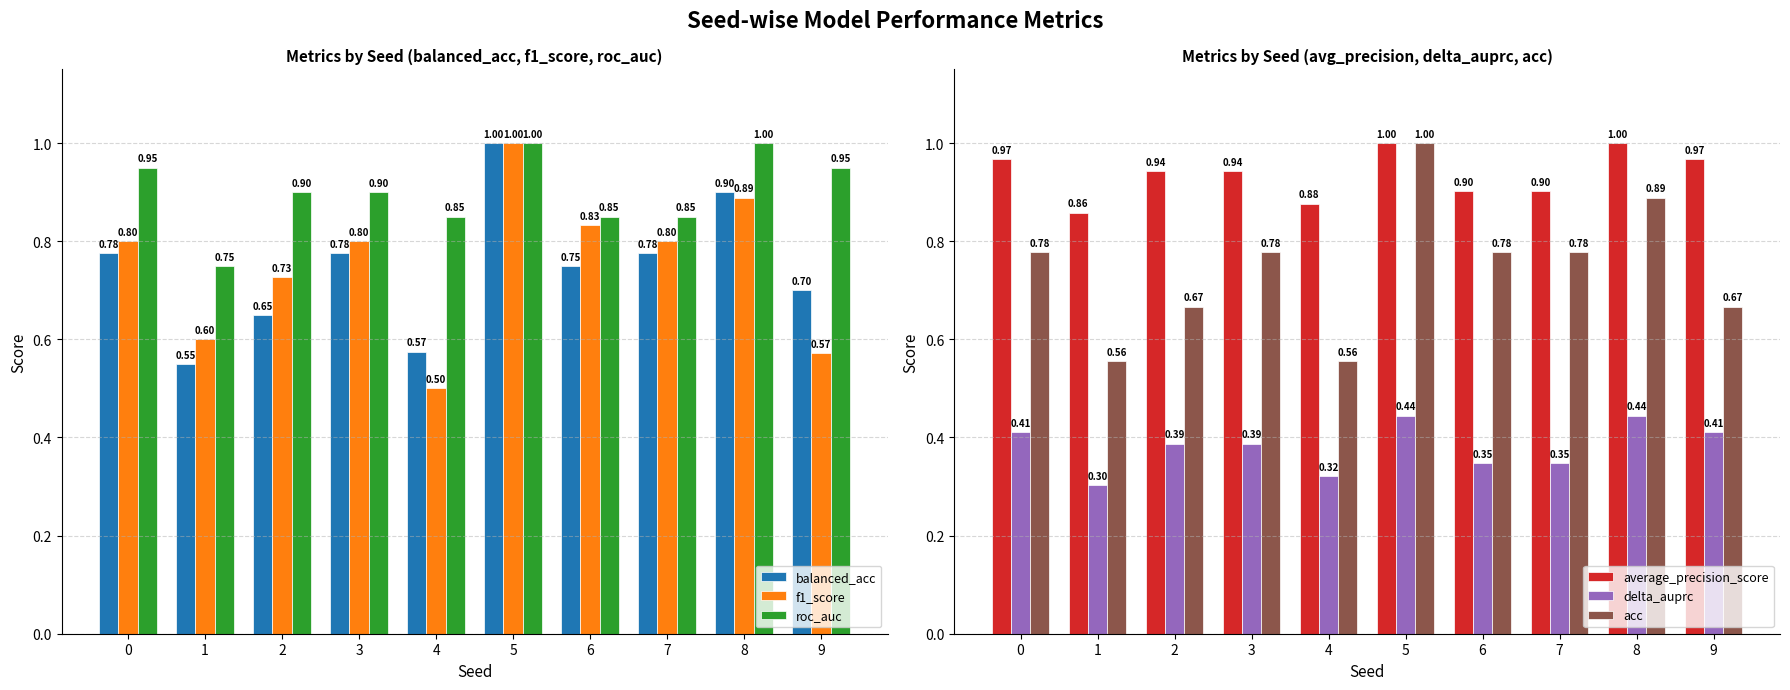

Which category has the highest value in the acc series?

5